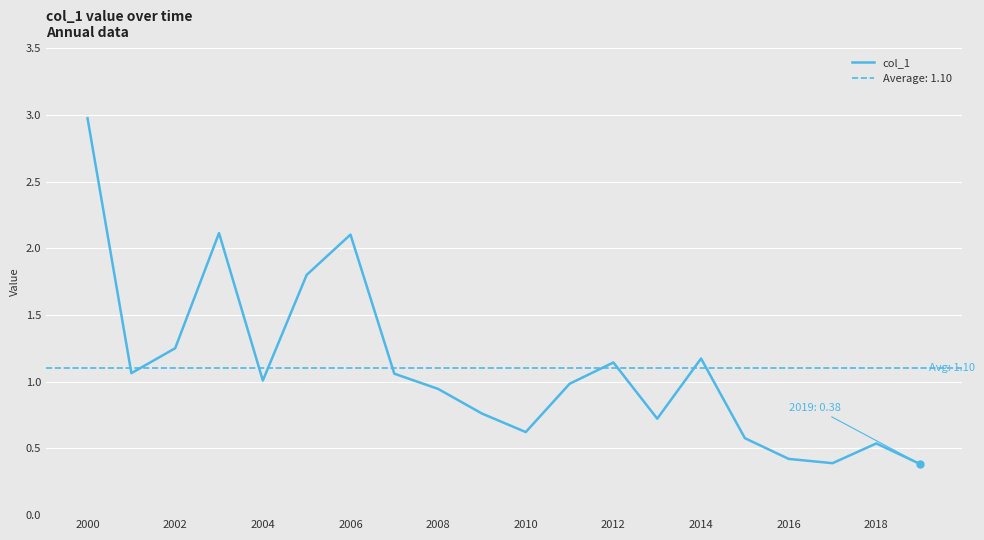

What is the minimum value for col_1?

0.4